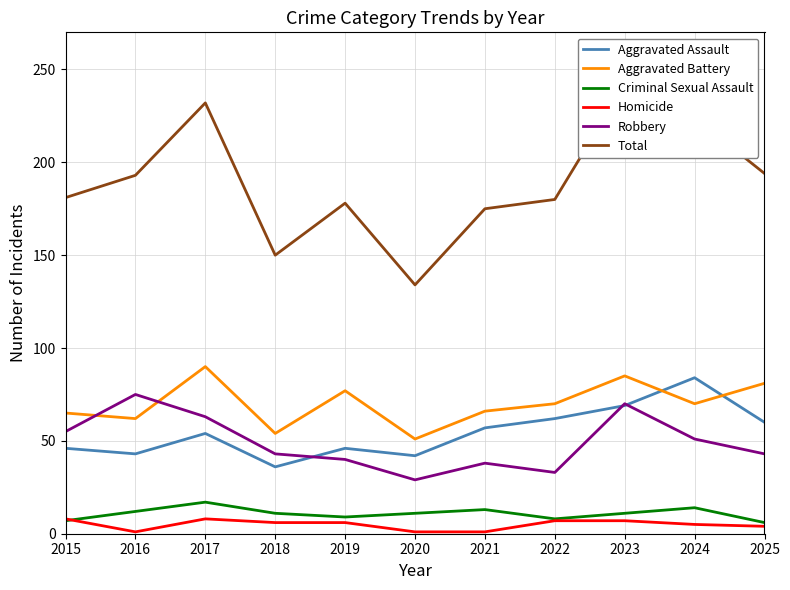

Reading right to left, extract all data points from this chart.

Aggravated Assault: 60	84	69	62	57	42	46	36	54	43	46
Aggravated Battery: 81	70	85	70	66	51	77	54	90	62	65
Criminal Sexual Assault: 6	14	11	8	13	11	9	11	17	12	7
Homicide: 4	5	7	7	1	1	6	6	8	1	8
Robbery: 43	51	70	33	38	29	40	43	63	75	55
Total: 194	224	242	180	175	134	178	150	232	193	181